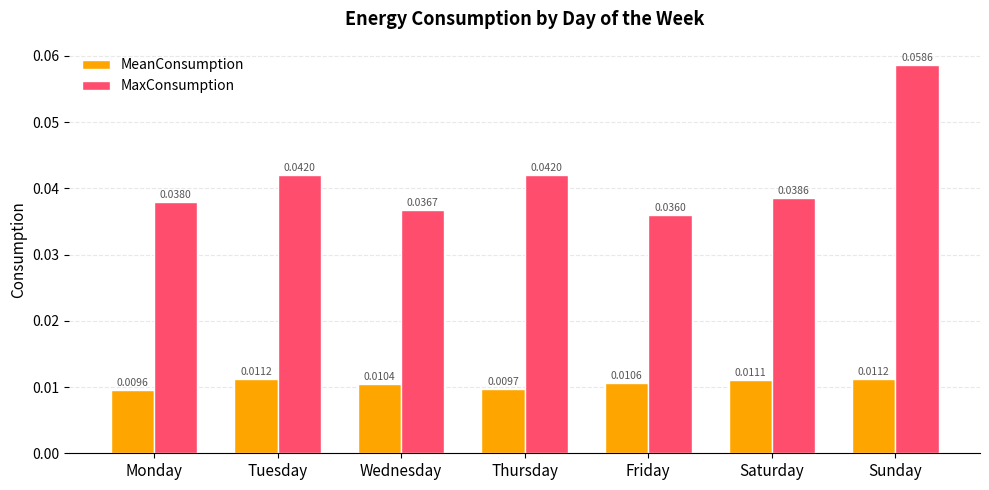

Which series has the widest spread of values?

MaxConsumption